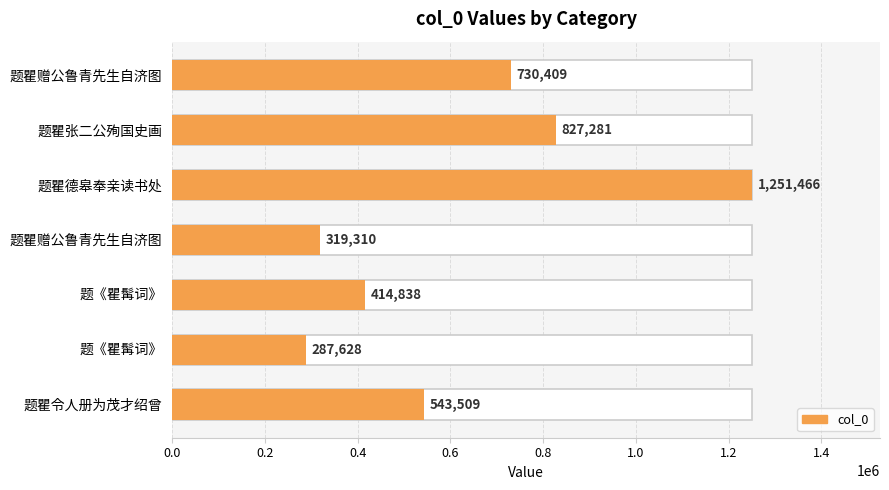

What is the difference between the maximum and second lowest values?

932156